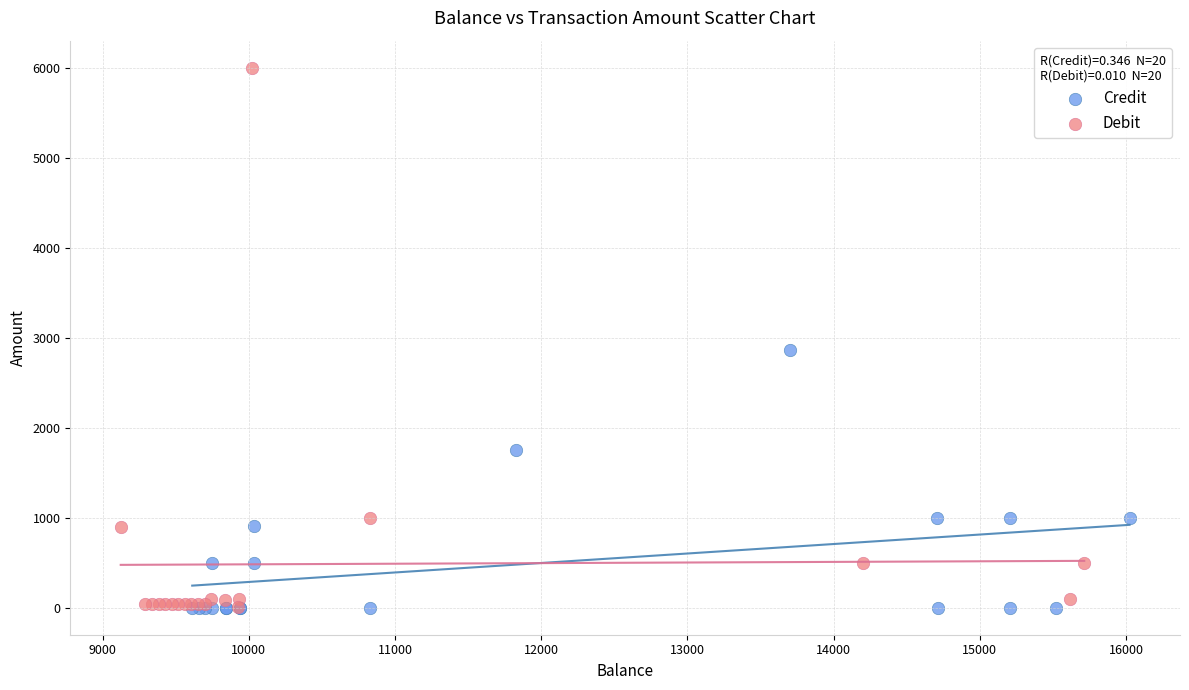

Which series contains the highest Y value?

Debit